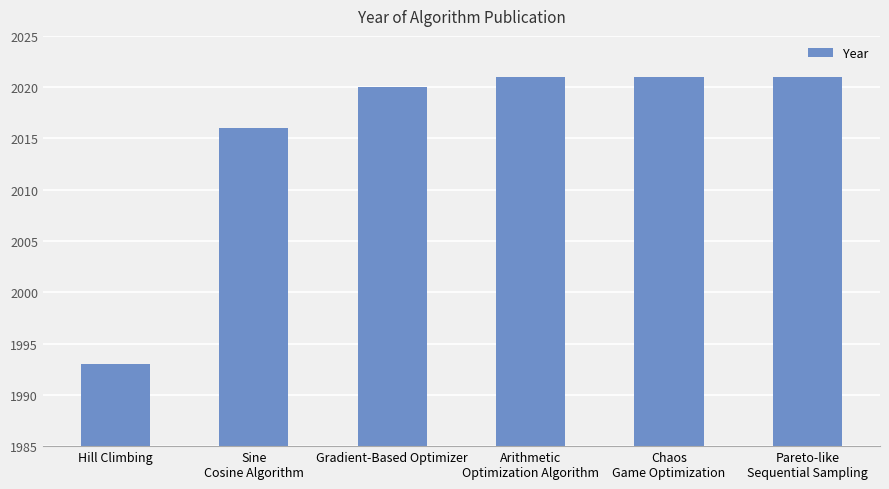

What is the difference between the maximum and second lowest values?

5